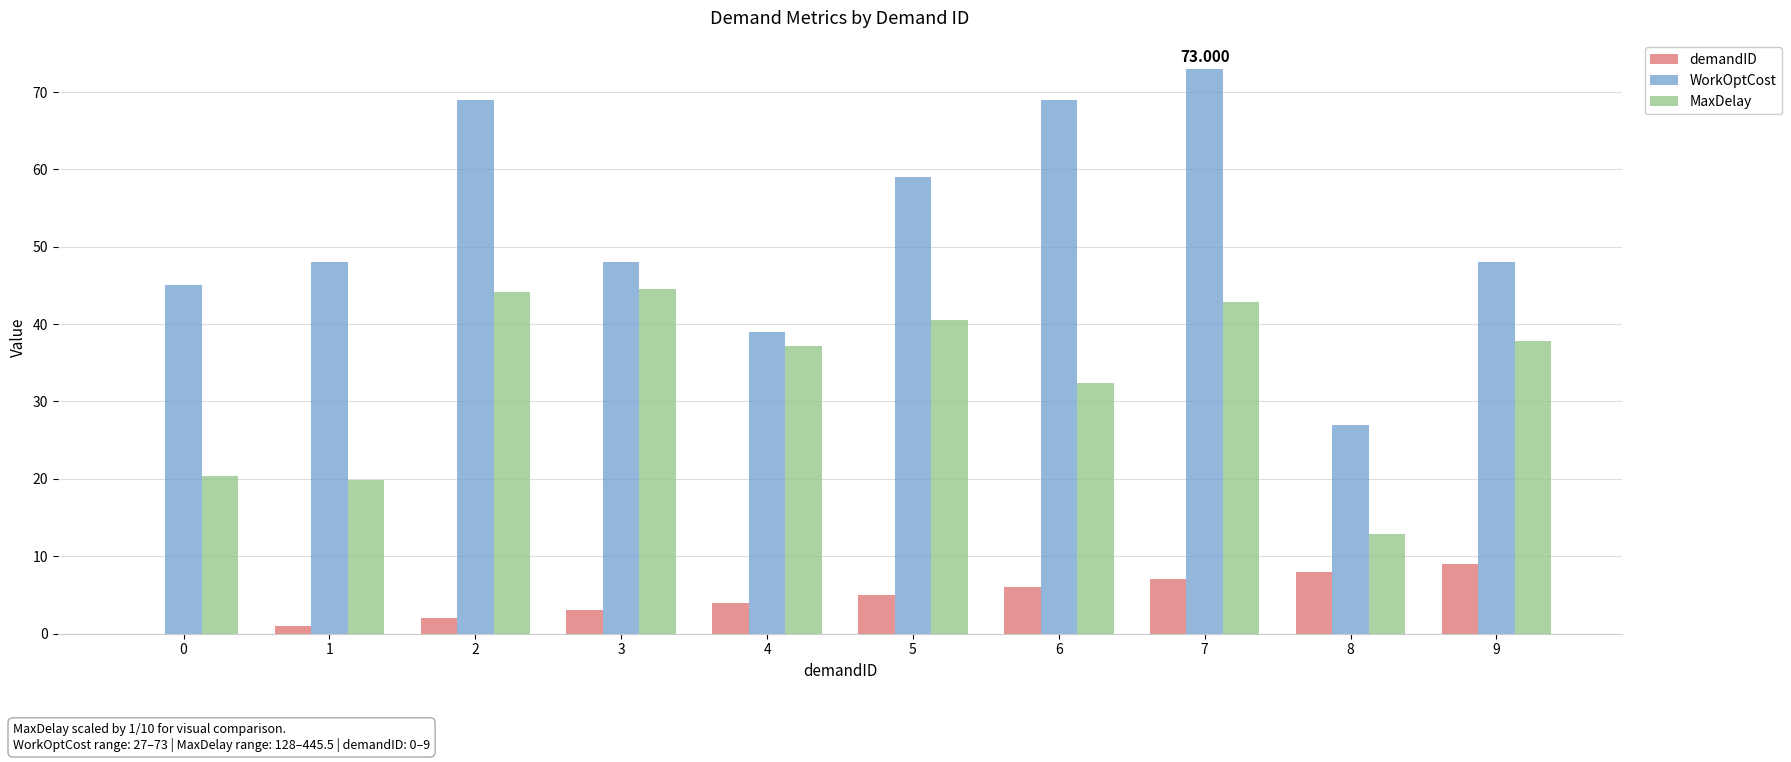

Is the value of MaxDelay at 2 greater than the value of demandID at 1?

Yes